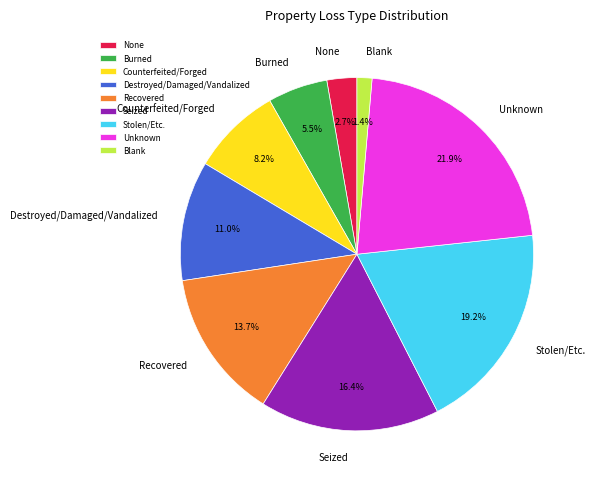

Rank the categories by value from lowest to highest.

Blank, None, Burned, Counterfeited/Forged, Destroyed/Damaged/Vandalized, Recovered, Seized, Stolen/Etc., Unknown